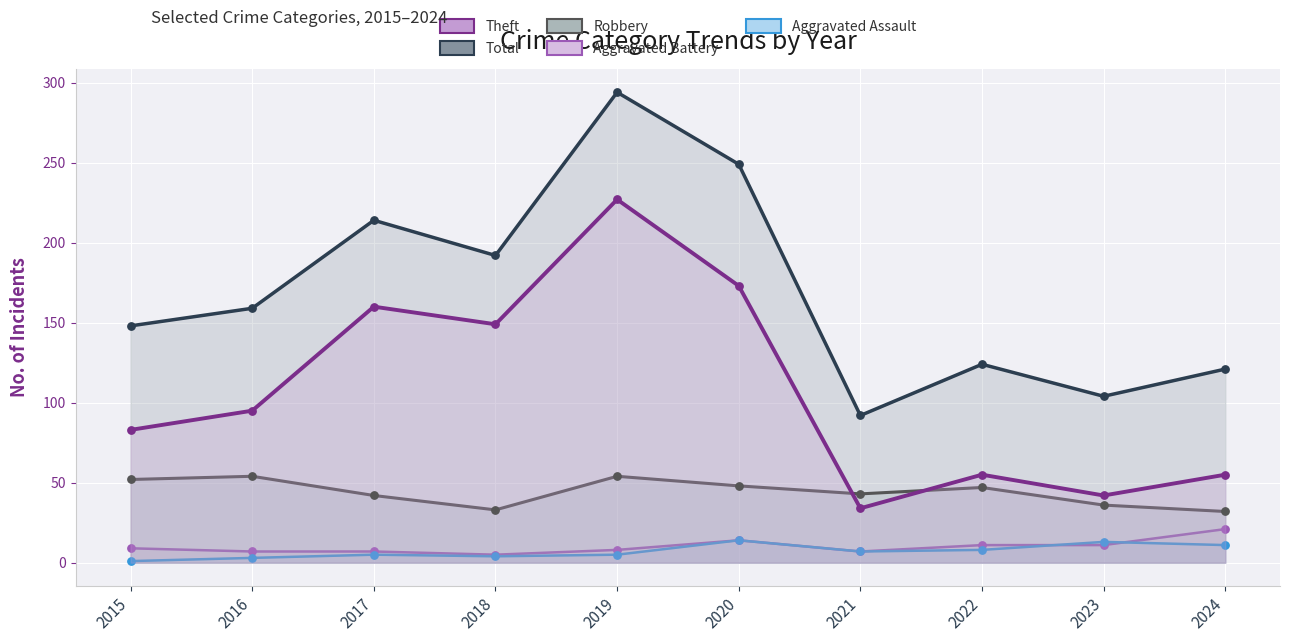

What is the total value across all series at 2023?

206